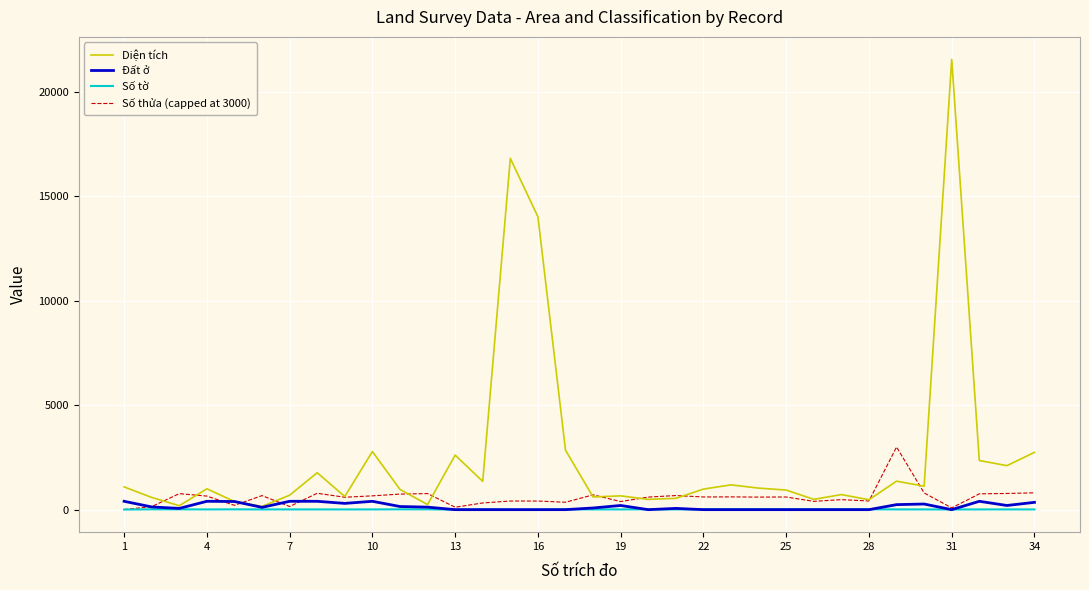

Which series has the widest spread of values?

Diện tích